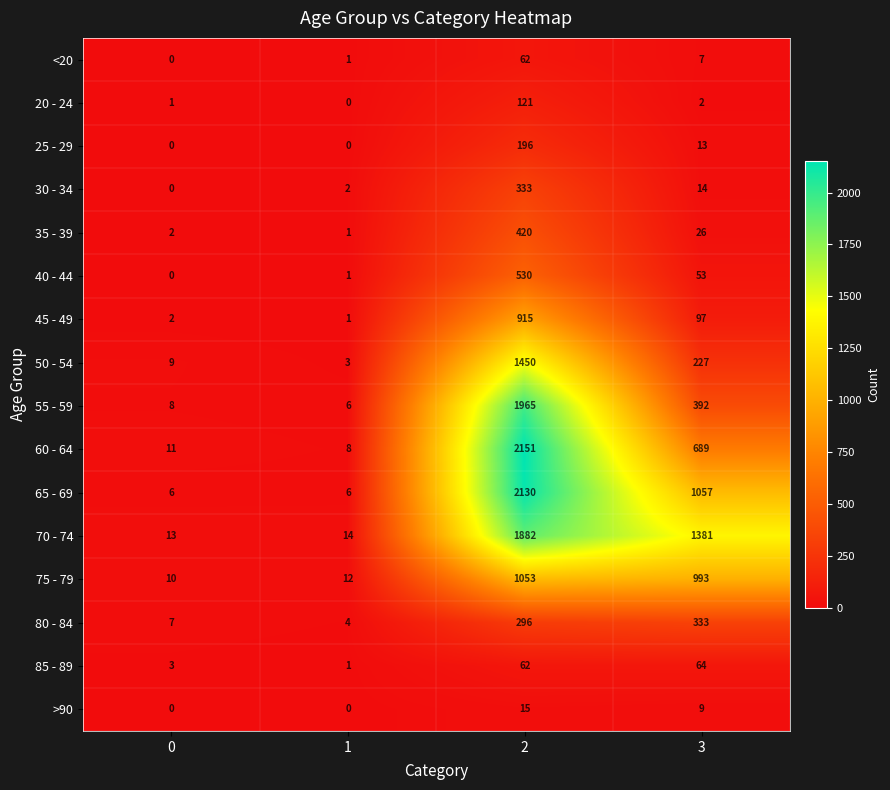

What value does the 60 - 64 series have at 3?

689